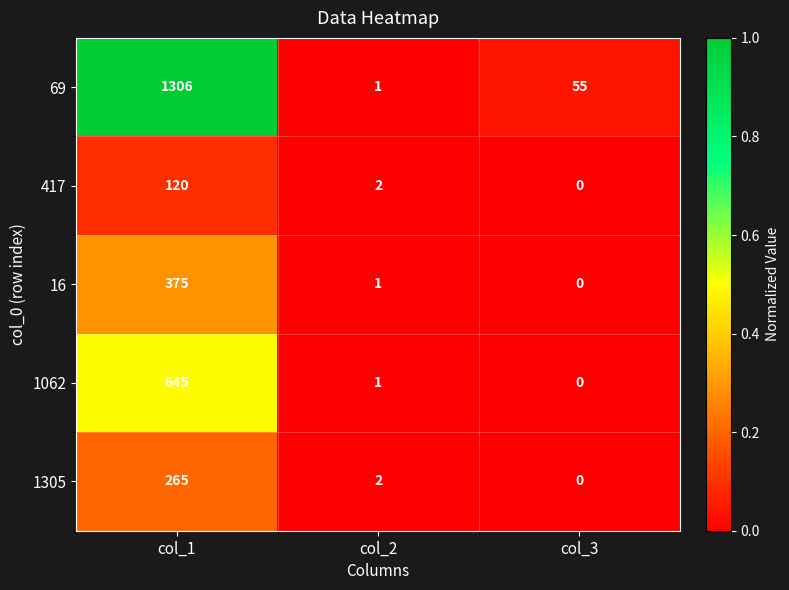

Between col_1 and col_2, which series saw the biggest shift?

69